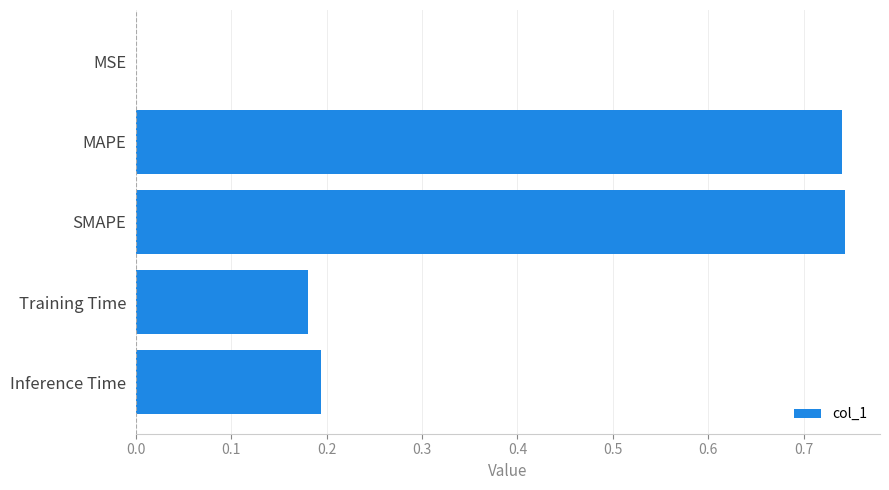

The chart shows a value of 1.2 at MAPE. True or false?

False